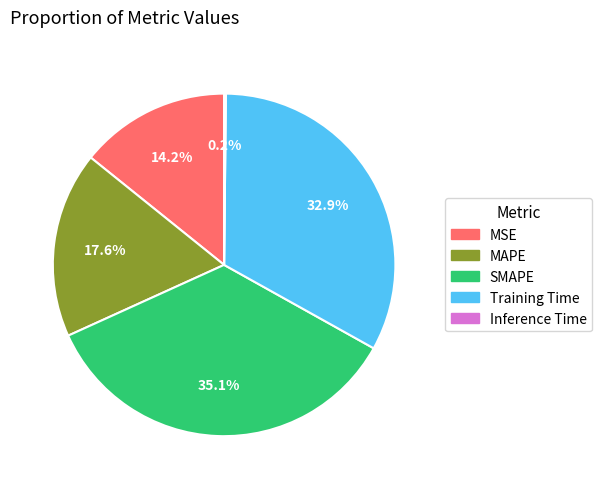

What is the ratio of the value at Training Time to the value at SMAPE?

0.9